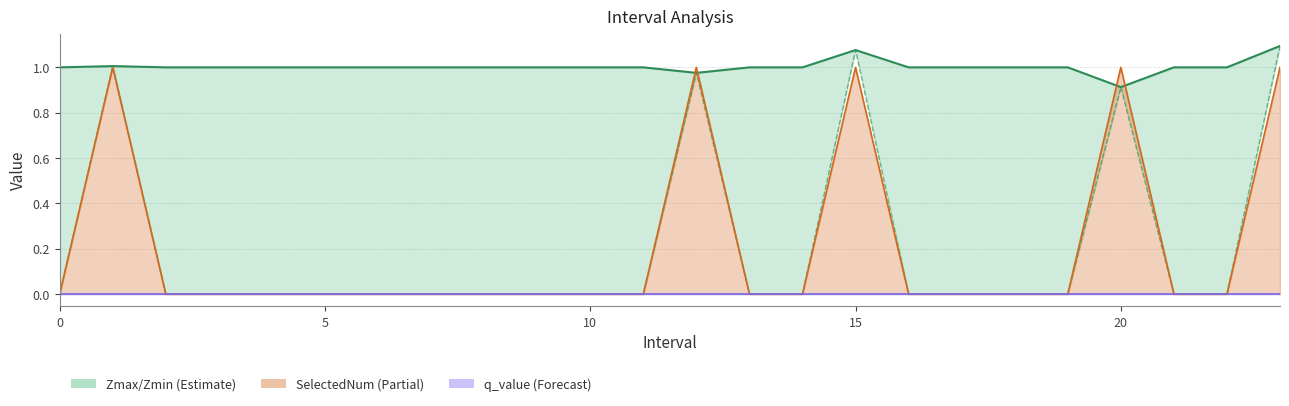

True or false: SelectedNum has a value of 0.0 at 17.

True